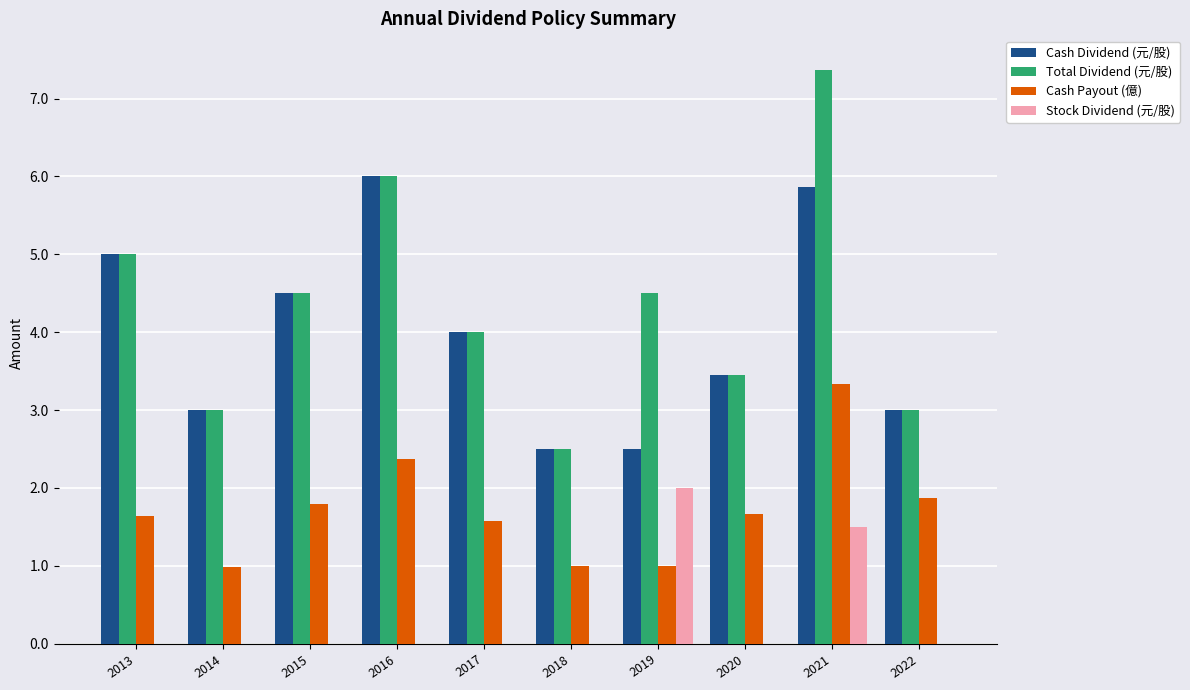

True or false: Cash Dividend (元/股) has a value of 1.5 at 2019.

False